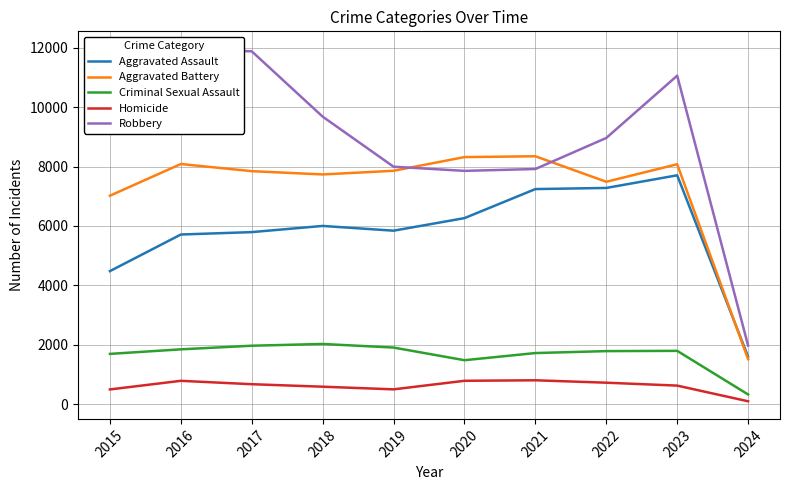

Rank the series at 2019 from lowest to highest value.

Homicide, Criminal Sexual Assault, Aggravated Assault, Aggravated Battery, Robbery